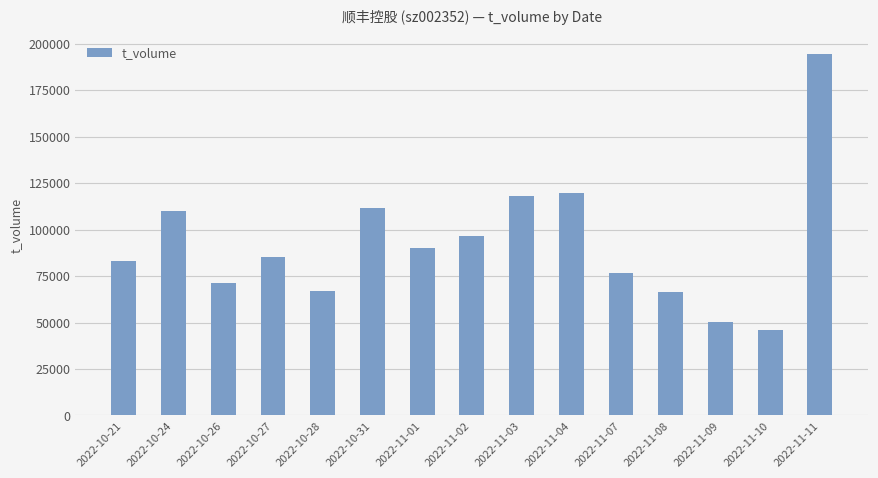

Where does the data first go above 85375?

2022-10-24